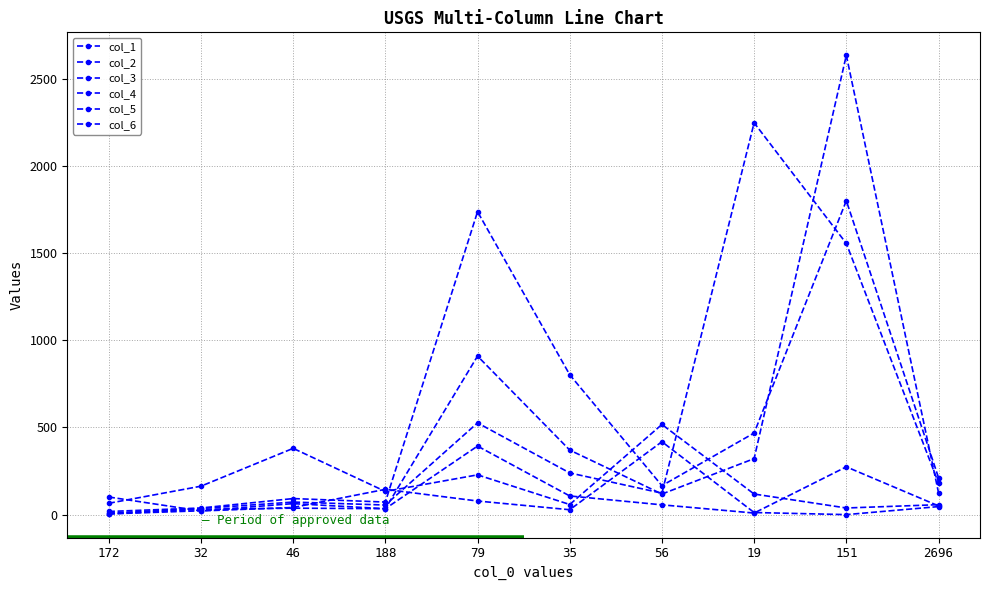

What is the sum of the col_2 values at 19 and 56?

635